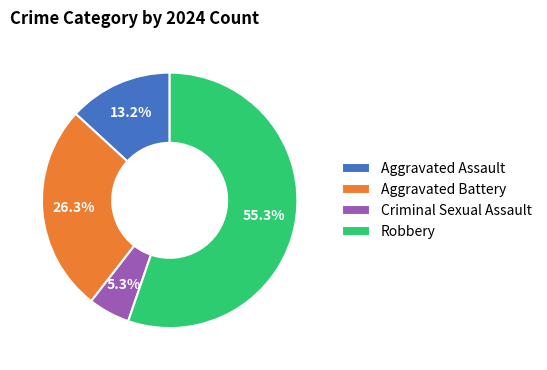

To the nearest percent, what portion does Aggravated Assault represent?

13%